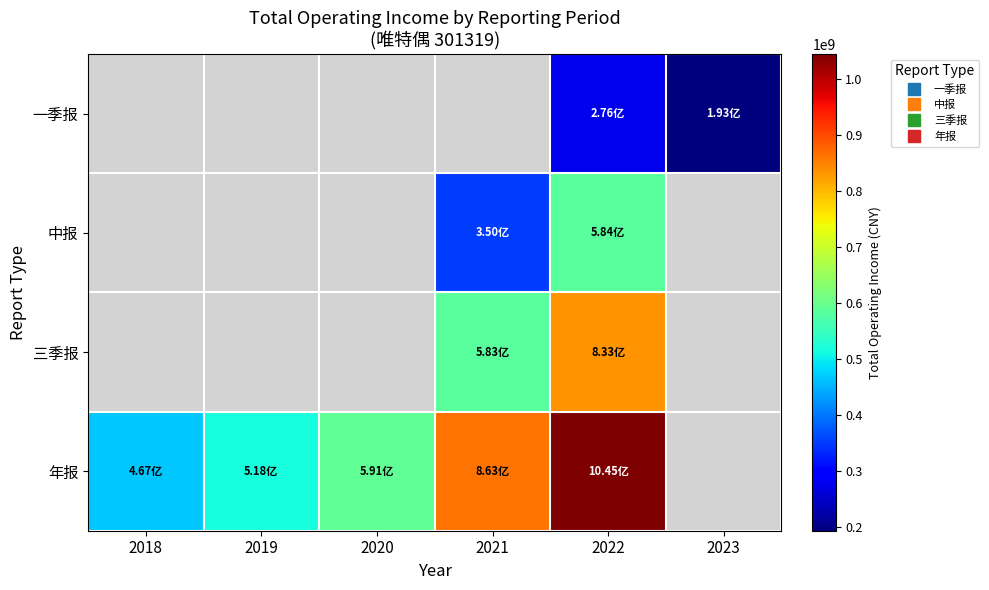

True or false: 一季报 has a value of 317162509.9 at 2023.

False